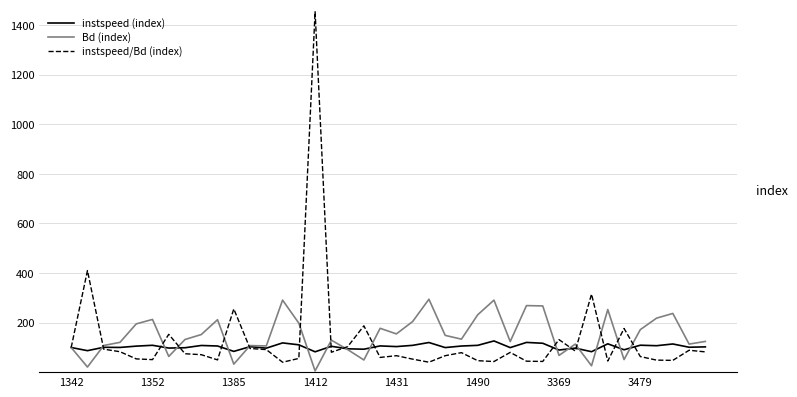

List the series in order of their peak value, lowest first.

instspeed (index), Bd (index), instspeed/Bd (index)